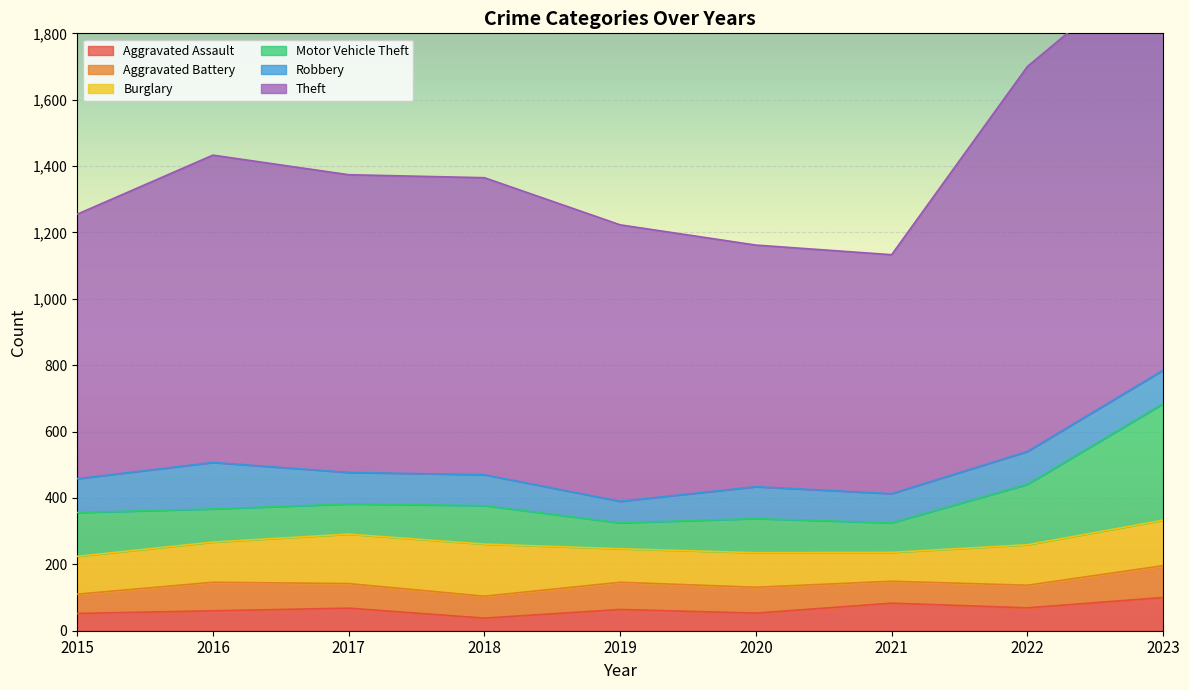

True or false: Aggravated Battery and Theft intersect in this chart.

False